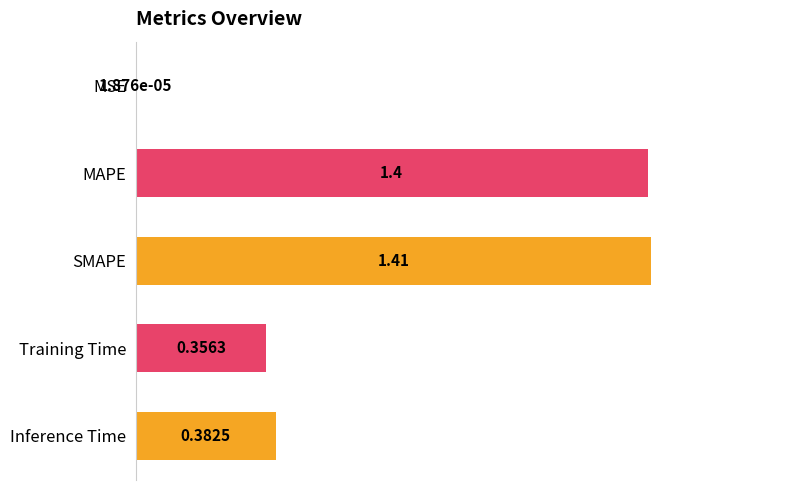

What is the sum of all values?

3.5